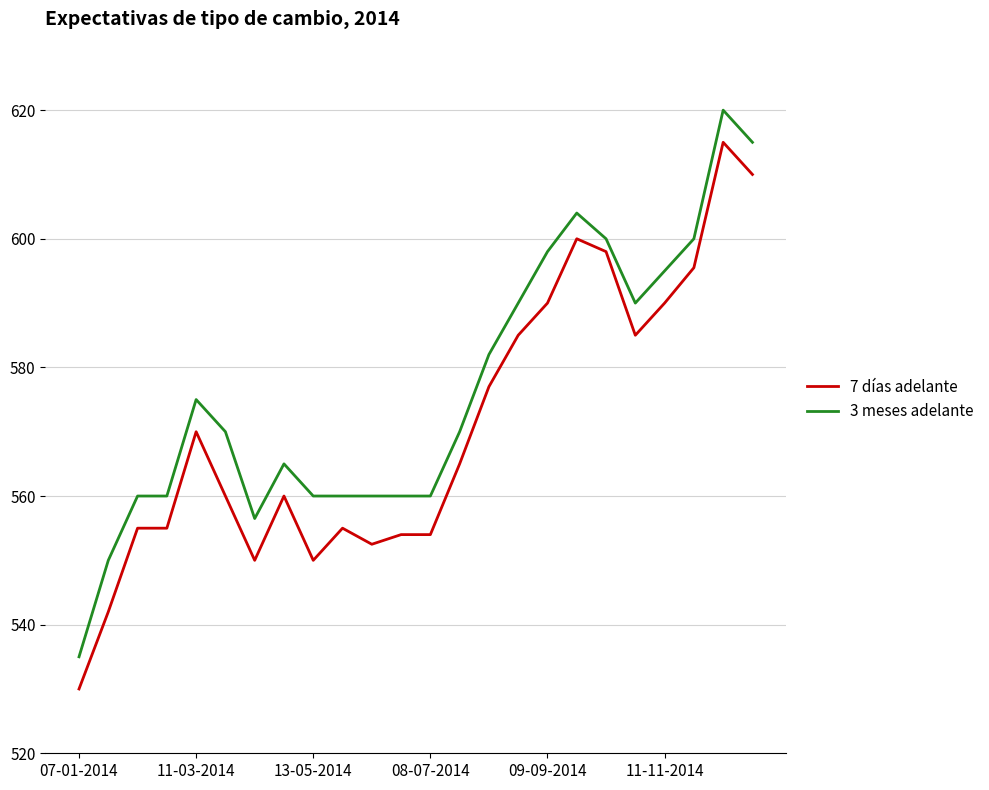

What is the difference between the maximum and minimum values in the 3 meses adelante series?

85.0